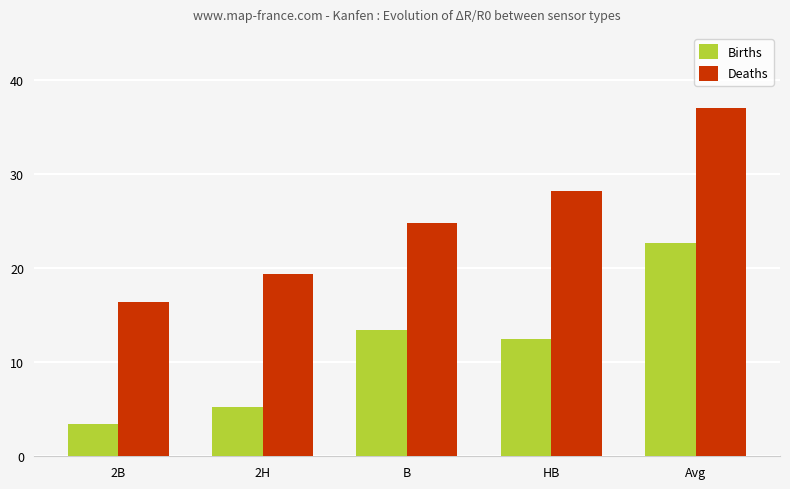

Between HB and Avg, which series saw the biggest shift?

Births